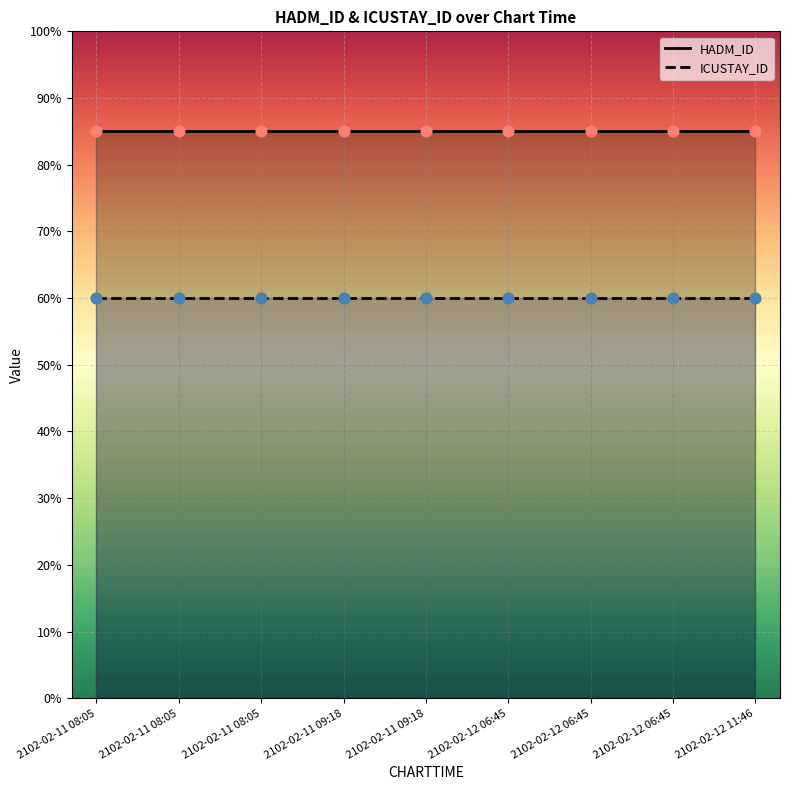

Which series has the widest spread of Y values?

HADM_ID